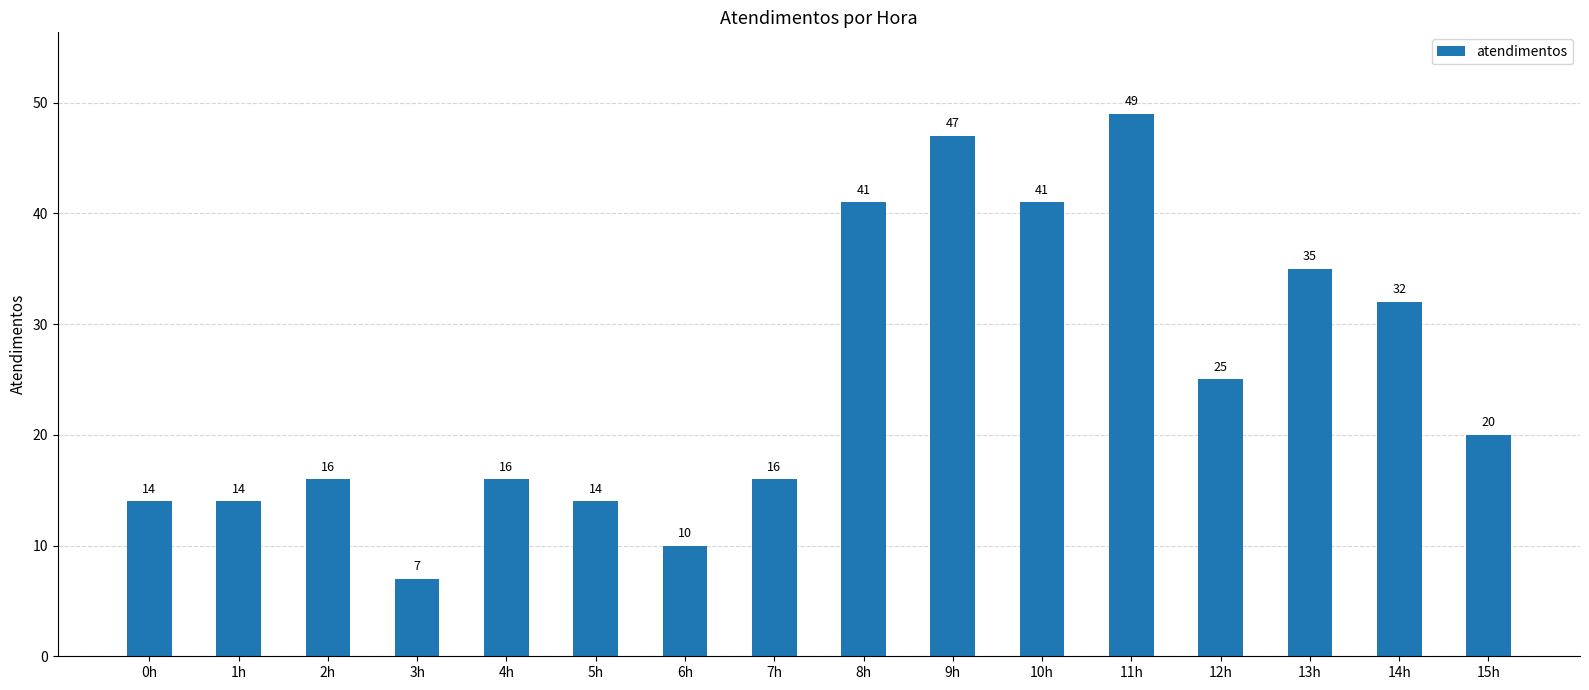

Reading right to left, extract all data points from this chart.

15h=20	14h=32	13h=35	12h=25	11h=49	10h=41	9h=47	8h=41	7h=16	6h=10	5h=14	4h=16	3h=7	2h=16	1h=14	0h=14